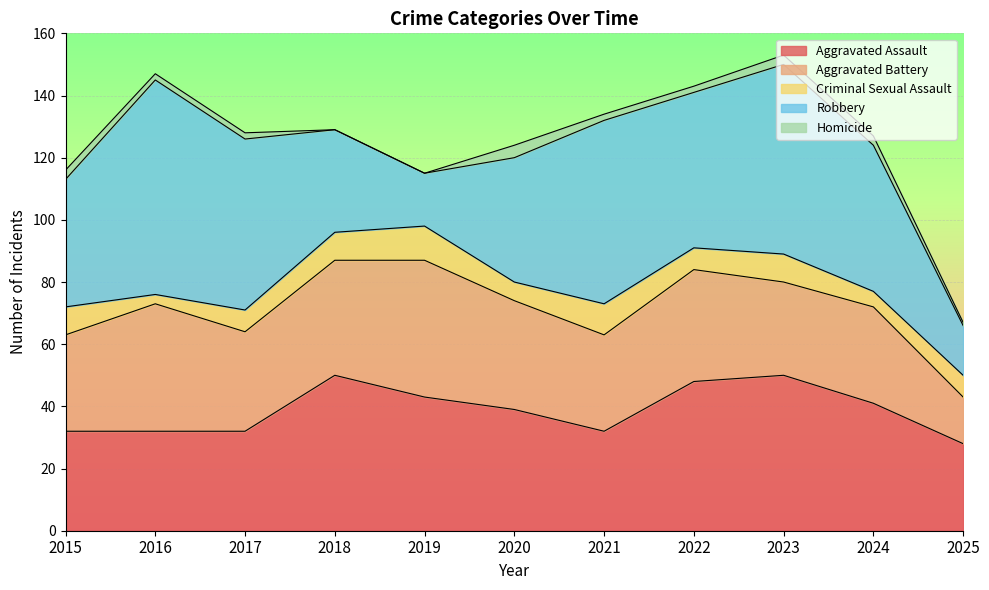

Reading right to left, transcribe all the data shown in this chart.

Aggravated Assault: 28	41	50	48	32	39	43	50	32	32	32
Aggravated Battery: 15	31	30	36	31	35	44	37	32	41	31
Criminal Sexual Assault: 7	5	9	7	10	6	11	9	7	3	9
Robbery: 16	47	61	50	59	40	17	33	55	69	41
Homicide: 1	3	3	2	2	4	0	0	2	2	3